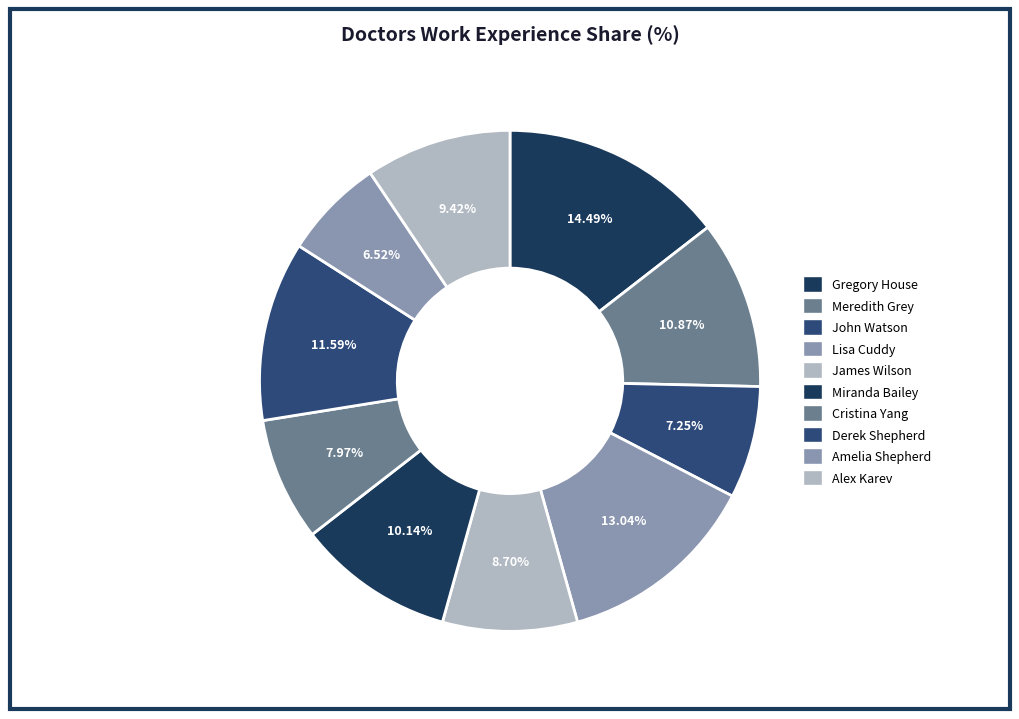

Rank the categories by value from lowest to highest.

Amelia Shepherd, John Watson, Cristina Yang, James Wilson, Alex Karev, Miranda Bailey, Meredith Grey, Derek Shepherd, Lisa Cuddy, Gregory House